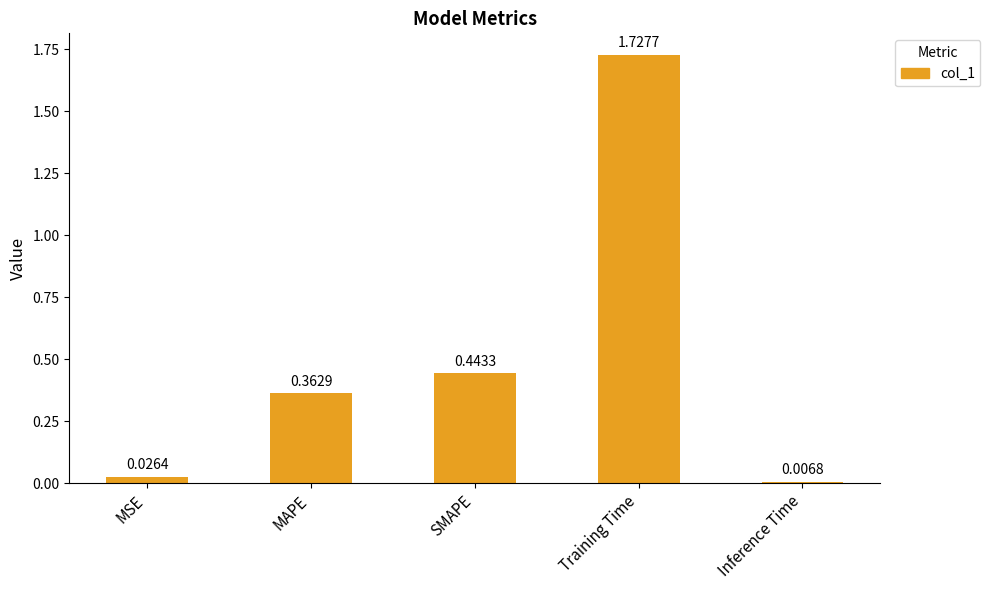

What is the change in value from SMAPE to Training Time?

+1.3